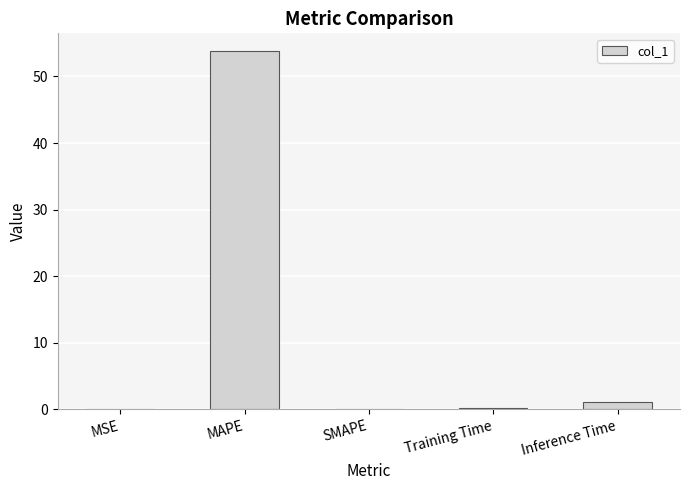

At which label is the value closest to 26?

Inference Time